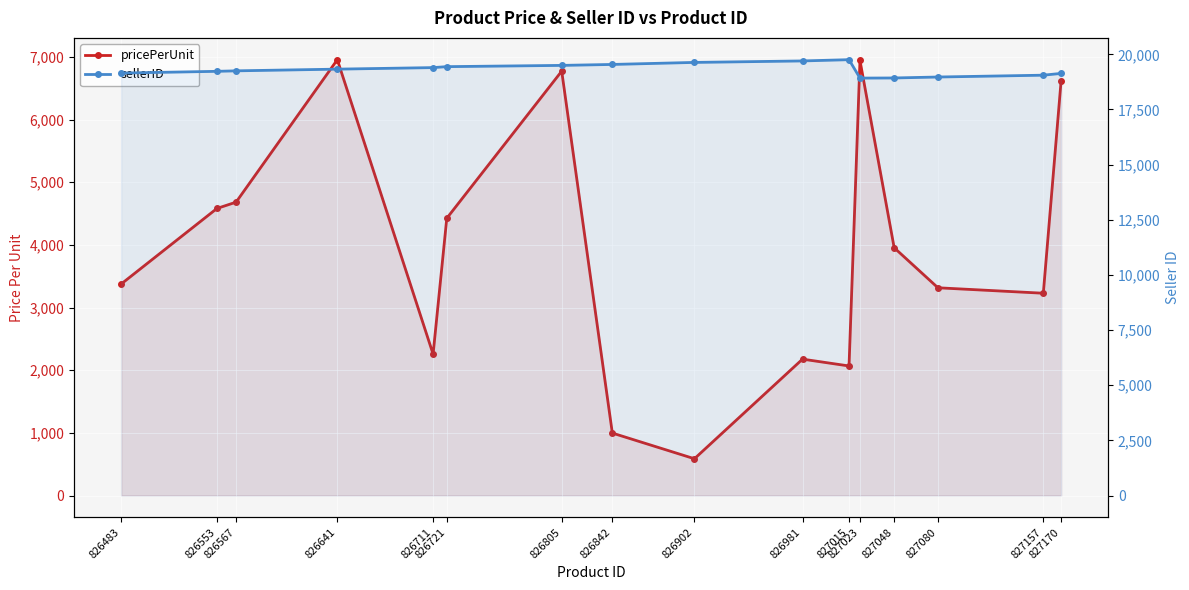

Which has a higher value, 827015 or 827080?

827080